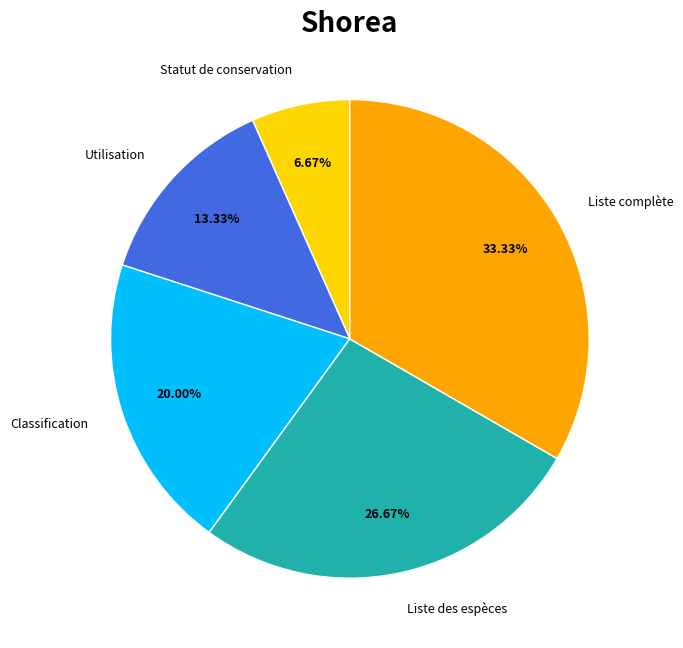

Rank the categories by value from lowest to highest.

Statut de conservation, Utilisation, Classification, Liste des espèces, Liste complète